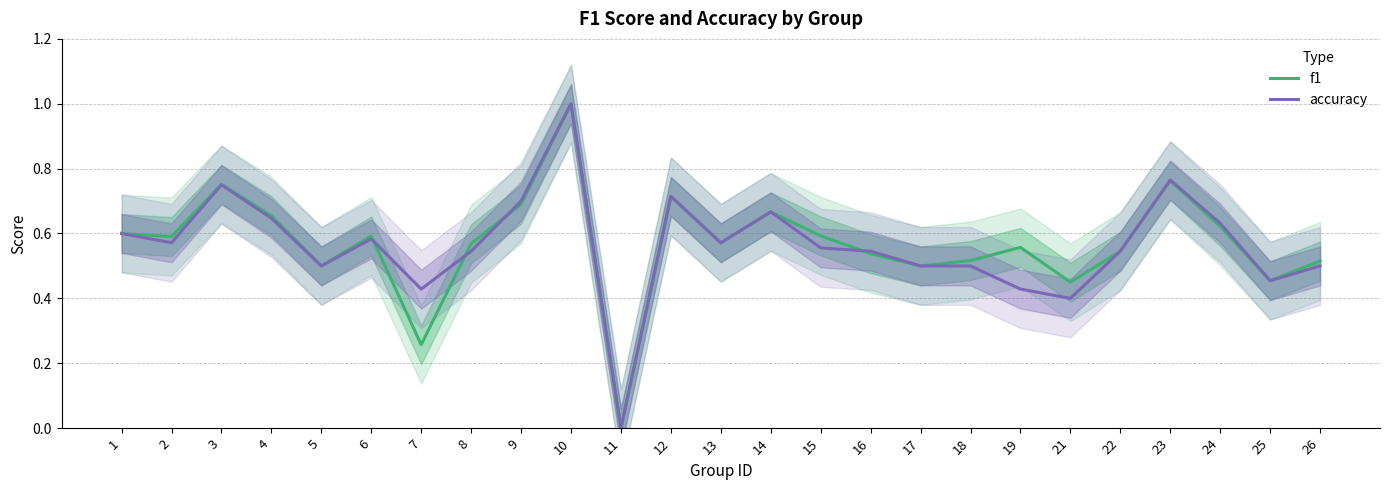

How many distinct data groups are displayed?

2